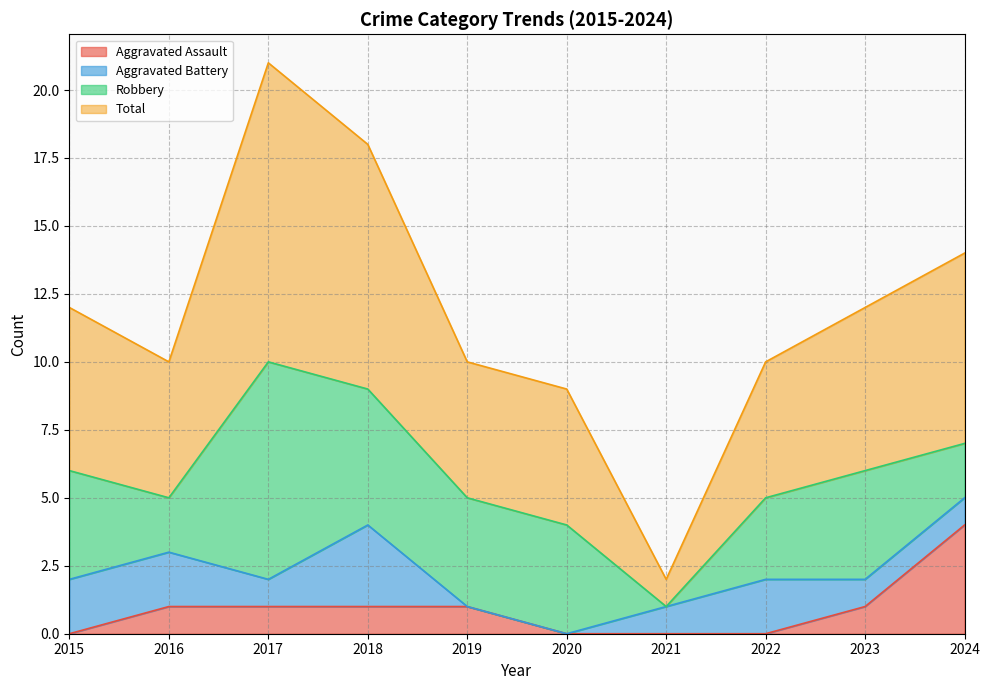

How many values in the Aggravated Assault series are below 1?

4